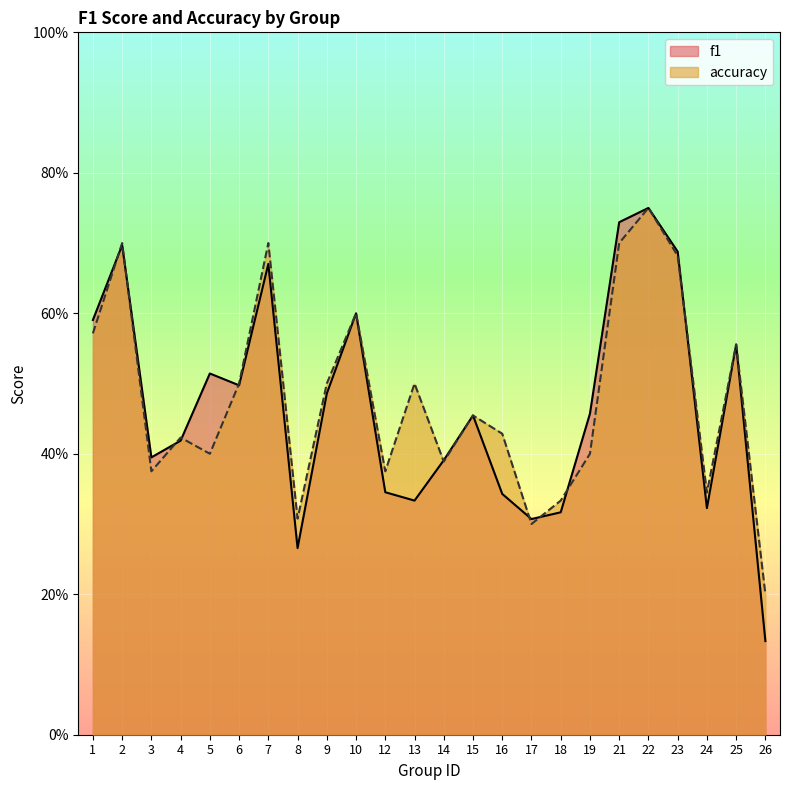

Which has a higher value, 3 or 17?

3